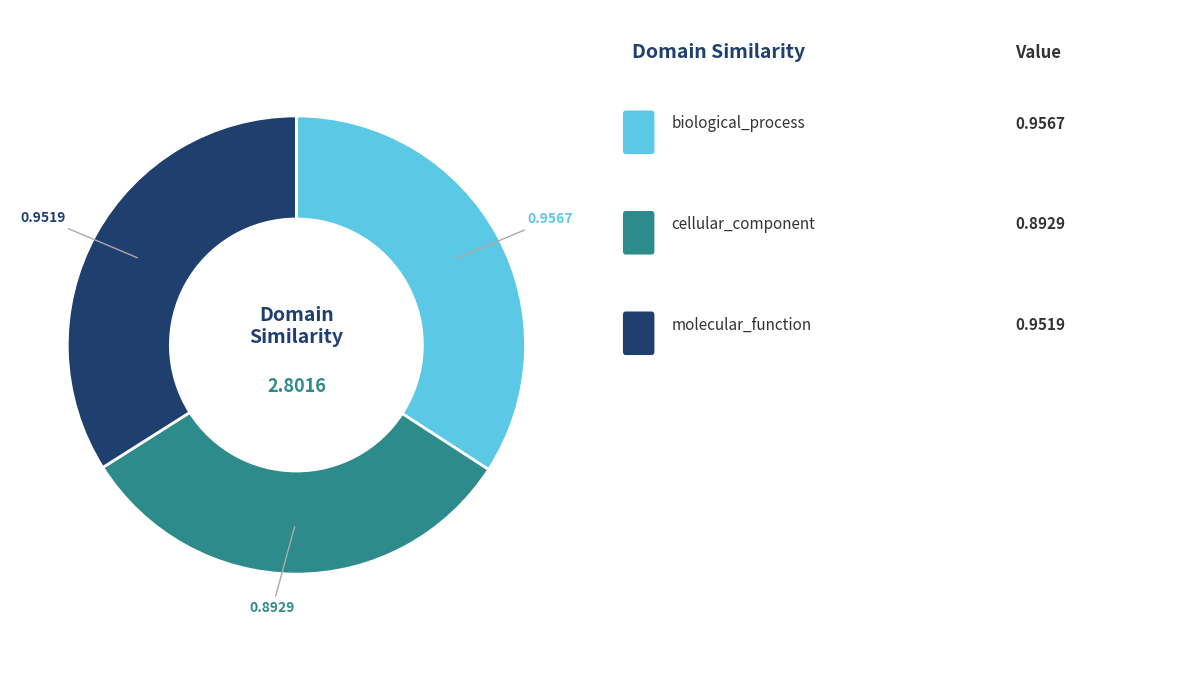

Is there a majority slice in this chart?

No